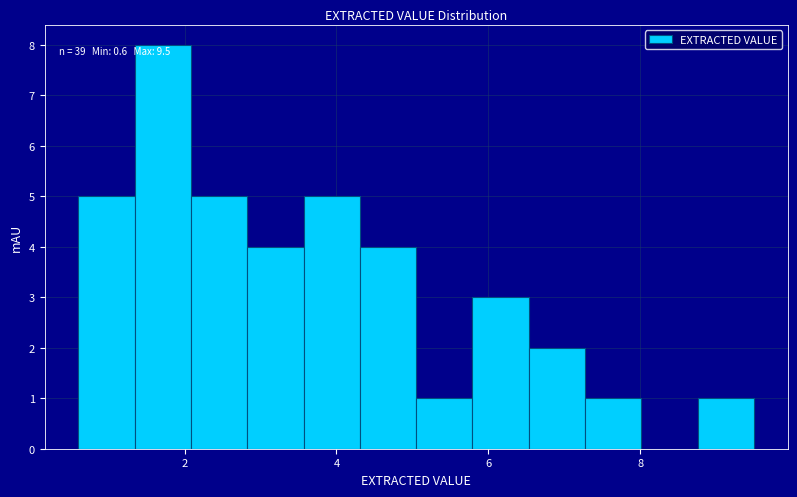

Around what value on the x-axis is the tallest bar? Give the approximate position of its centre, as read against the axis.

1.8